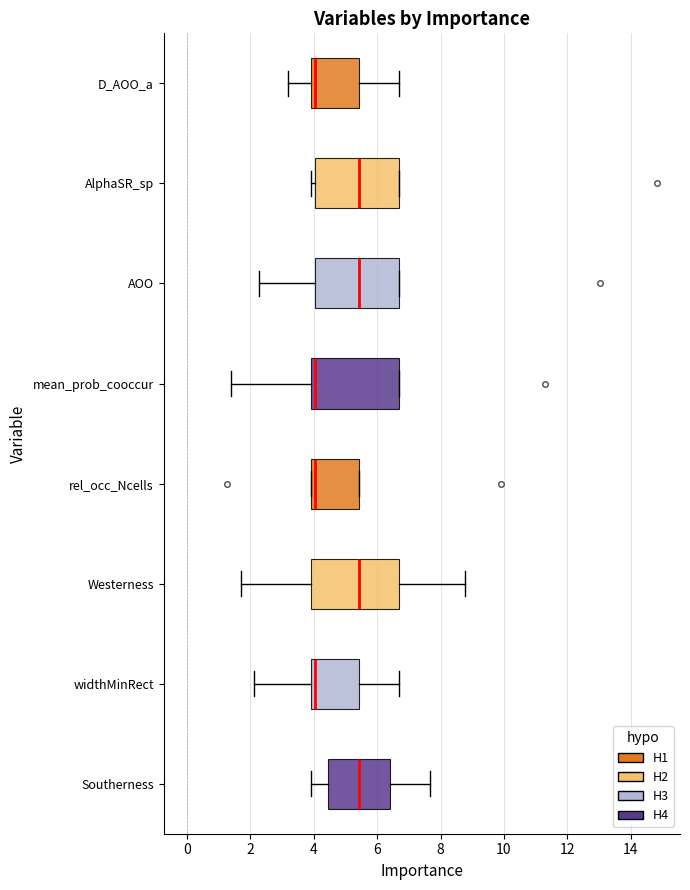

Reading bottom to top, read every box against the x-axis: the position of its median line, the range the box covers, and the ends of its whiskers. The values are not printed on the chart, so give them approximately, as read against the axis.

Southerness: median 5.4, box 4.4 to 6.4, whiskers 4.0 to 7.6
widthMinRect: median 4.0 (just right of the box's left edge), box 4.0 to 5.4, whiskers 2.2 to 6.8
Westerness: median 5.4, box 4.0 to 6.8, whiskers 1.6 to 8.8
rel_occ_Ncells: median 4.0 (just right of the box's left edge), box 4.0 to 5.4, whiskers 4.0 to 5.4
mean_prob_cooccur: median 4.0 (just right of the box's left edge), box 4.0 to 6.8, whiskers 1.4 to 6.8
AOO: median 5.4, box 4.0 to 6.8, whiskers 2.2 to 6.8
AlphaSR_sp: median 5.4, box 4.0 to 6.8, whiskers 4.0 (just left of the box's left edge) to 6.8
D_AOO_a: median 4.0 (just right of the box's left edge), box 4.0 to 5.4, whiskers 3.2 to 6.8